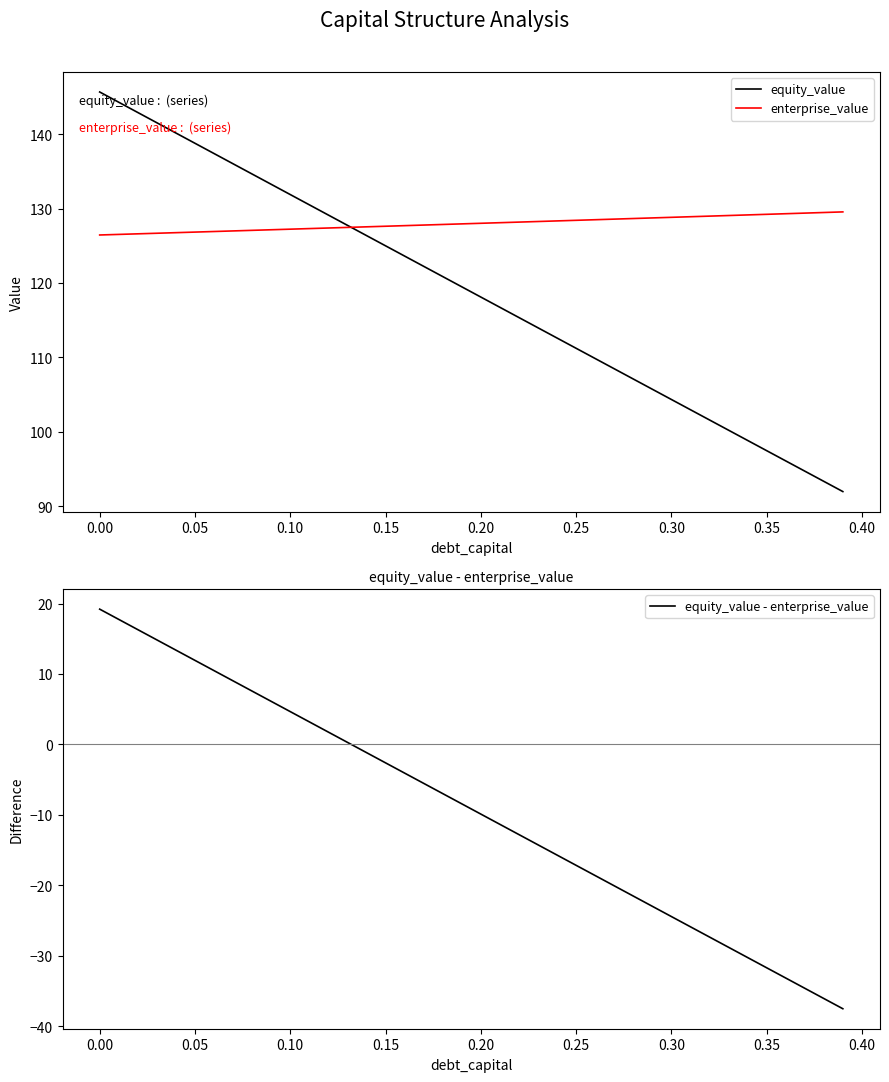

Reading left to right, list all the values displayed in this chart.

equity_value: 145.6	144.3	142.9	141.5	140.1	138.8	137.4	136.0	134.6	133.3	131.9	130.5	129.1	127.7	126.4	125.0	123.6	122.2	120.9	119.5	118.1	116.7	115.4	114.0	112.6	111.2	109.9	108.5	107.1	105.7	104.4	103.0	101.6	100.2	98.9	97.5	96.1	94.7	93.4	92.0
enterprise_value: 126.4	126.5	126.6	126.7	126.8	126.8	126.9	127.0	127.1	127.1	127.2	127.3	127.4	127.5	127.5	127.6	127.7	127.8	127.9	127.9	128.0	128.1	128.2	128.3	128.3	128.4	128.5	128.6	128.7	128.7	128.8	128.9	129.0	129.1	129.1	129.2	129.3	129.4	129.5	129.5
equity_value - enterprise_value: 19.2	17.7	16.3	14.8	13.4	11.9	10.5	9.0	7.6	6.1	4.6	3.2	1.7	0.3	-1.2	-2.6	-4.1	-5.5	-7.0	-8.4	-9.9	-11.4	-12.8	-14.3	-15.7	-17.2	-18.6	-20.1	-21.5	-23.0	-24.5	-25.9	-27.4	-28.8	-30.3	-31.7	-33.2	-34.6	-36.1	-37.5